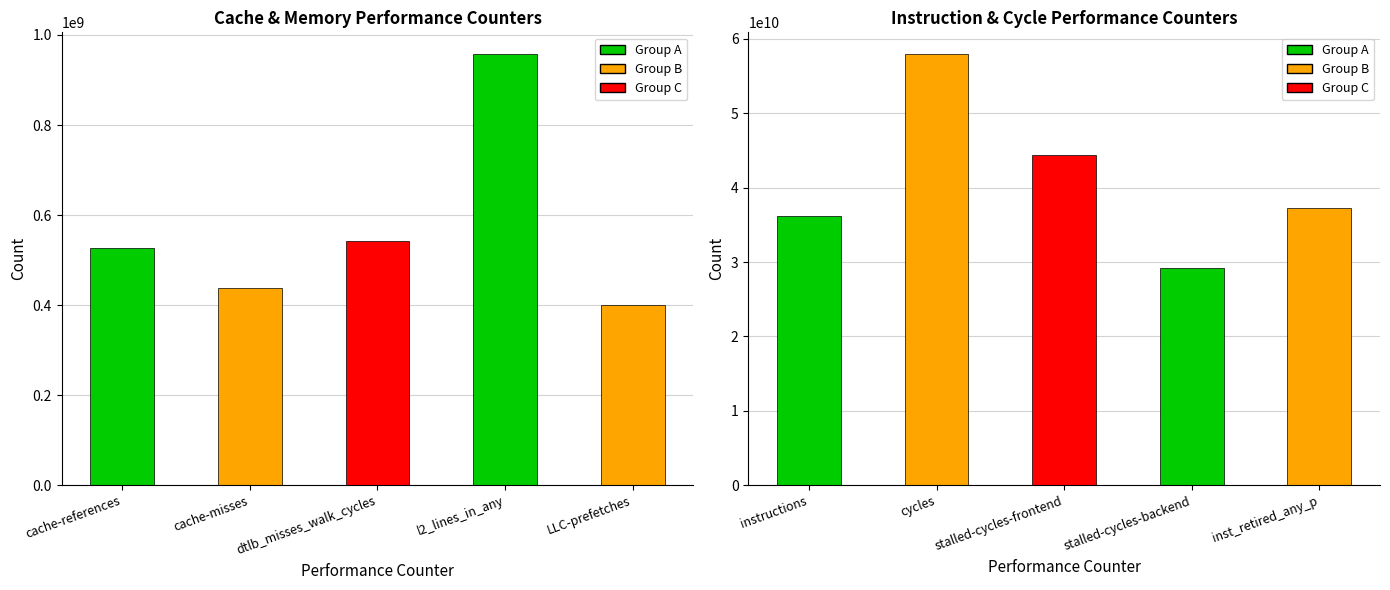

Rank the categories by value from highest to lowest.

cycles, stalled-cycles-frontend, inst_retired_any_p, instructions, stalled-cycles-backend, l2_lines_in_any, dtlb_misses_walk_cycles, cache-references, cache-misses, LLC-prefetches